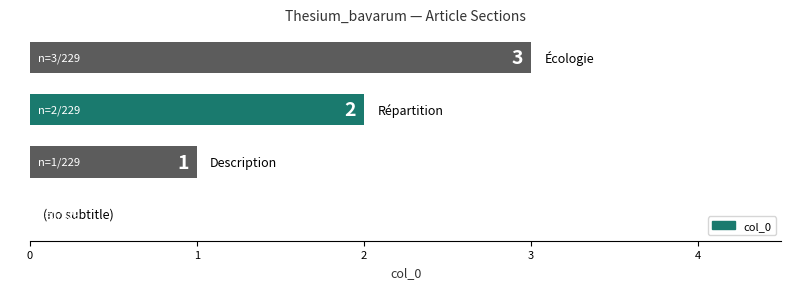

What is the greatest value displayed?

3